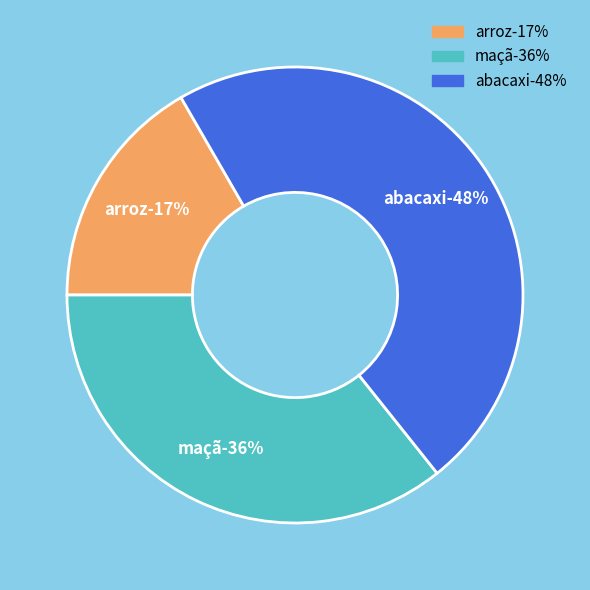

Which category has the biggest portion of the pie?

abacaxi